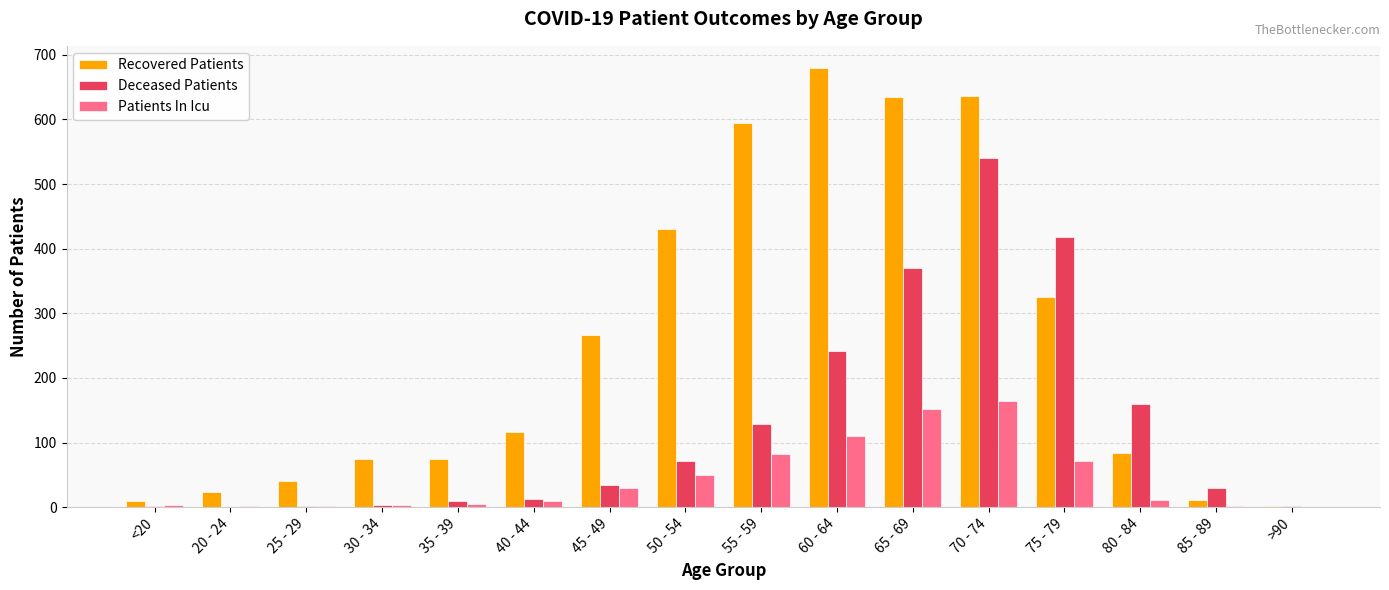

True or false: Patients In Icu has a value of 47 at 60 - 64.

False